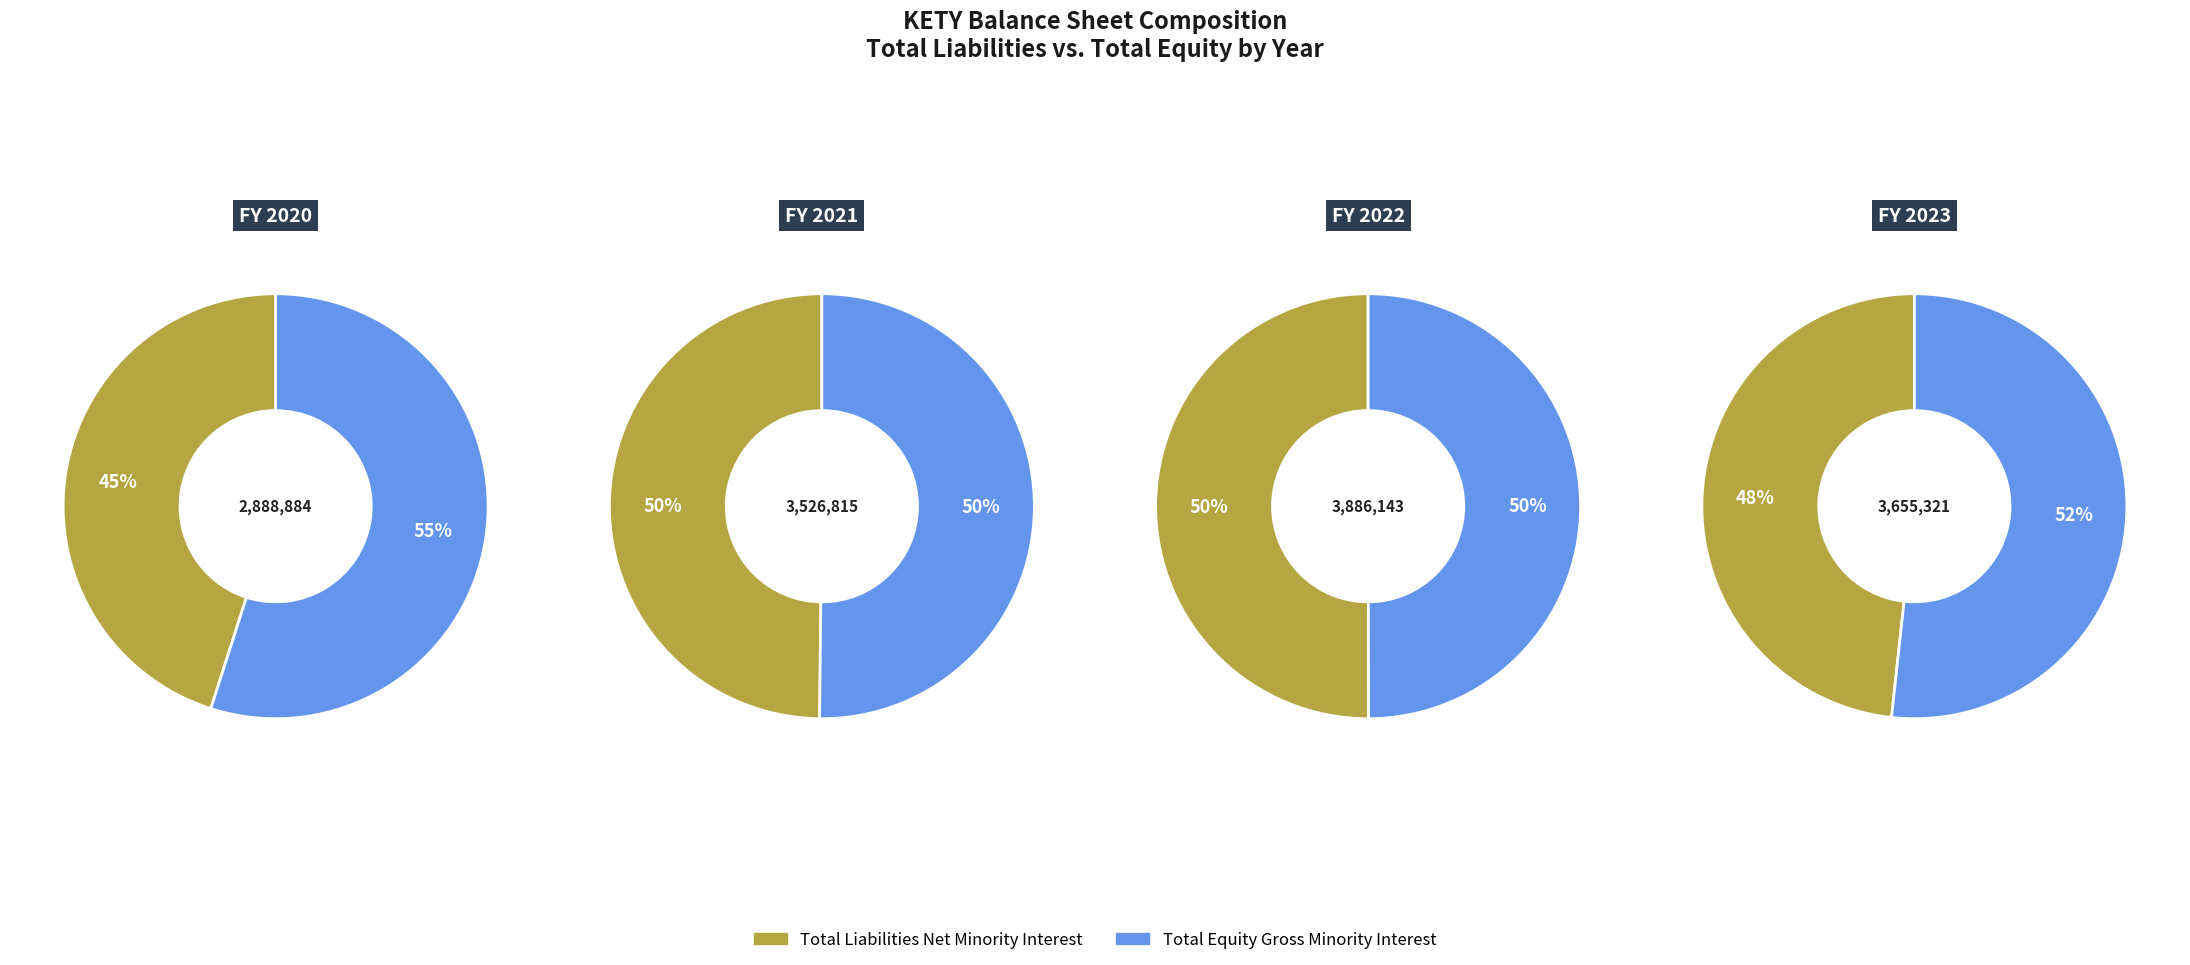

What portion of the pie excludes 12/31/2023?

73.9%